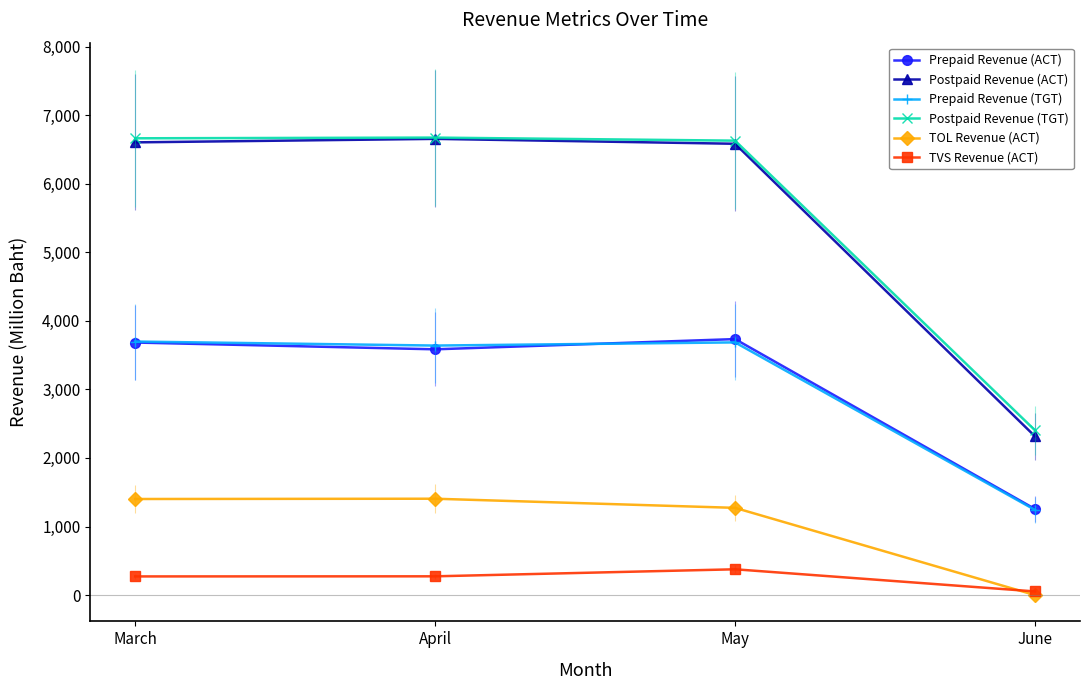

At how many categories does at least one series exceed 2934?

3